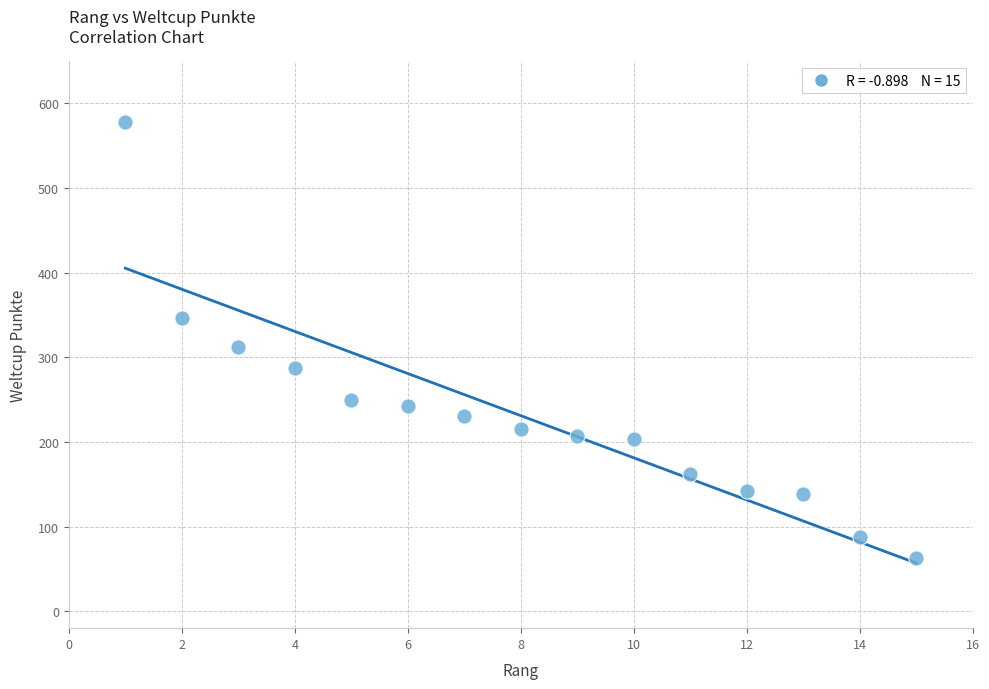

What is the range of Y values (max minus min)?

515